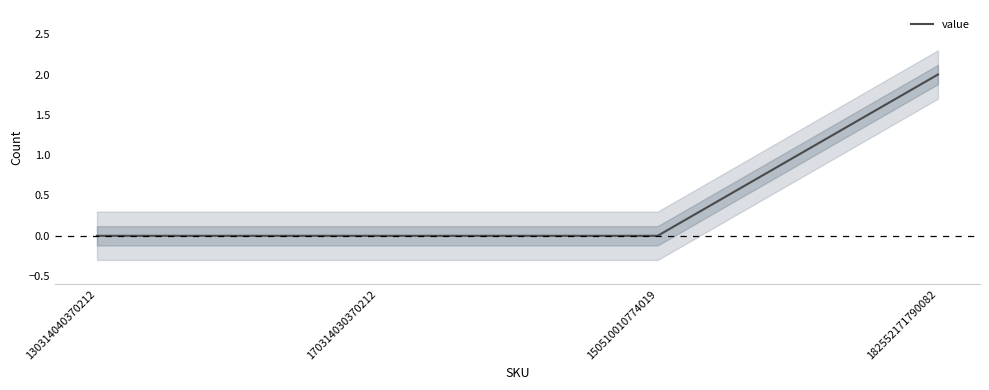

Between 150510010774019 and 130314040370212, which is larger?

150510010774019